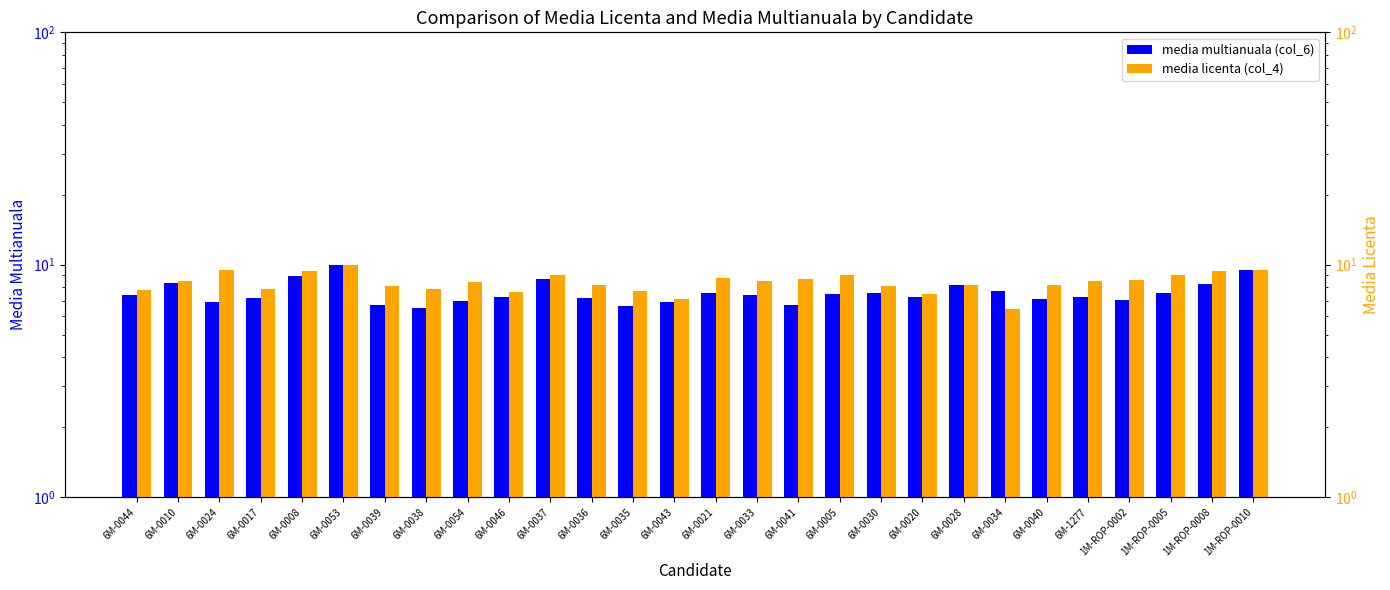

At which category is the sum across all series the highest?

6M-0053